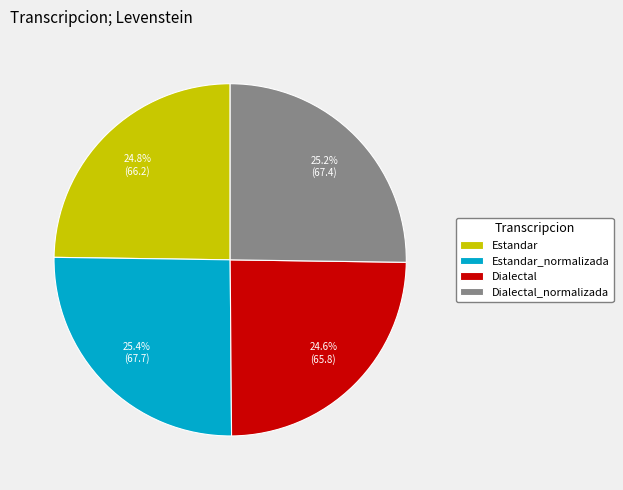

To the nearest percent, what portion does Estandar represent?

25%